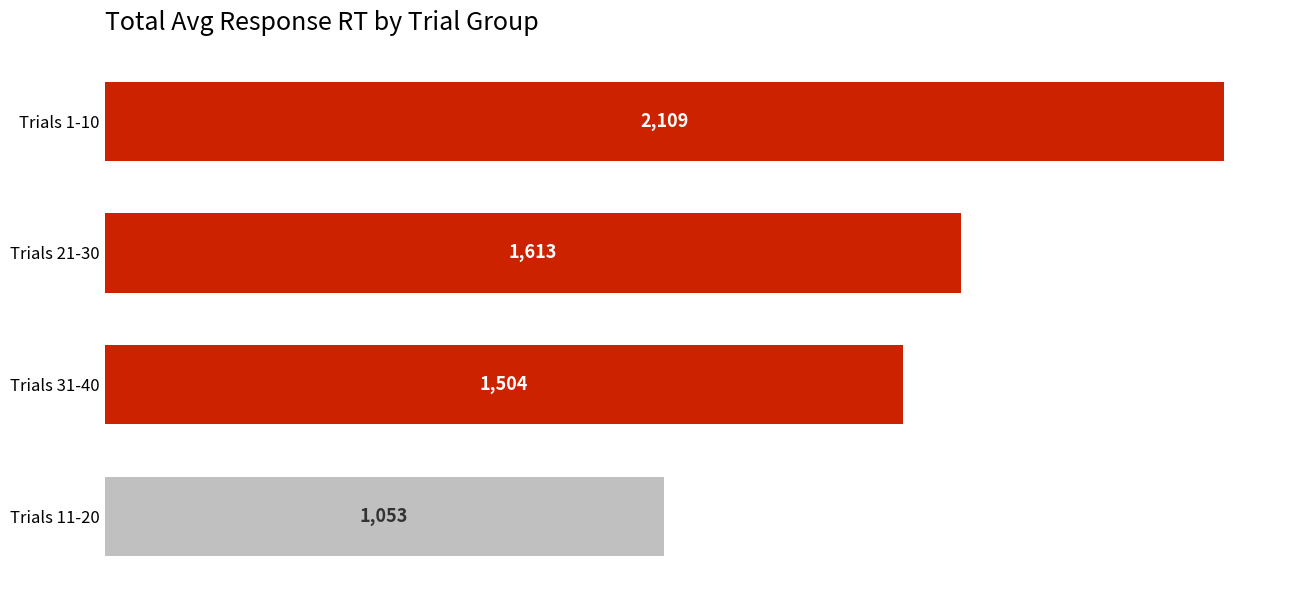

What is the smallest value displayed?

1053